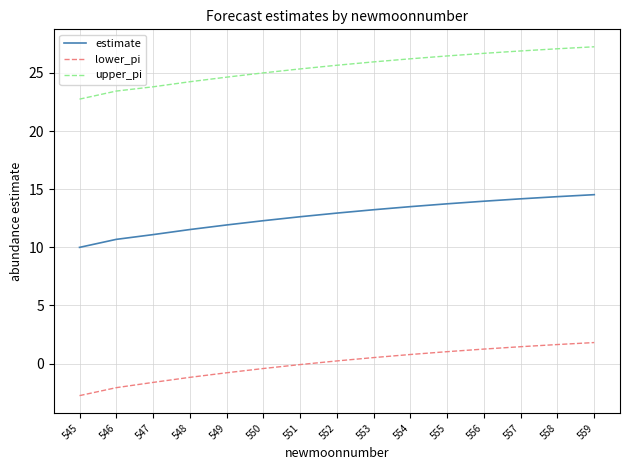

What is the difference between the highest and lowest values at 546?

25.5